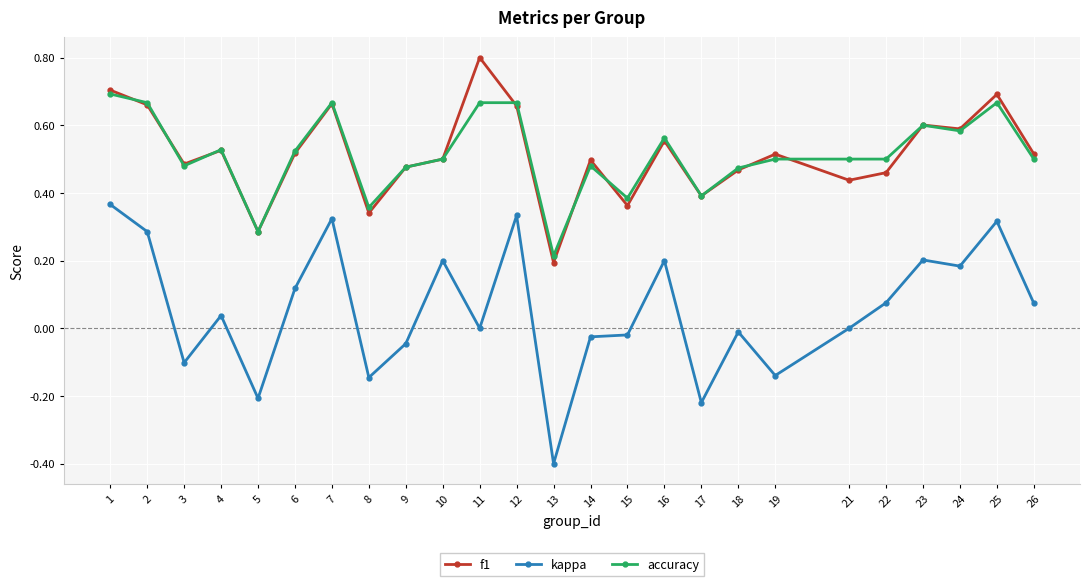

True or false: f1 has more than 1 interior local peaks.

True